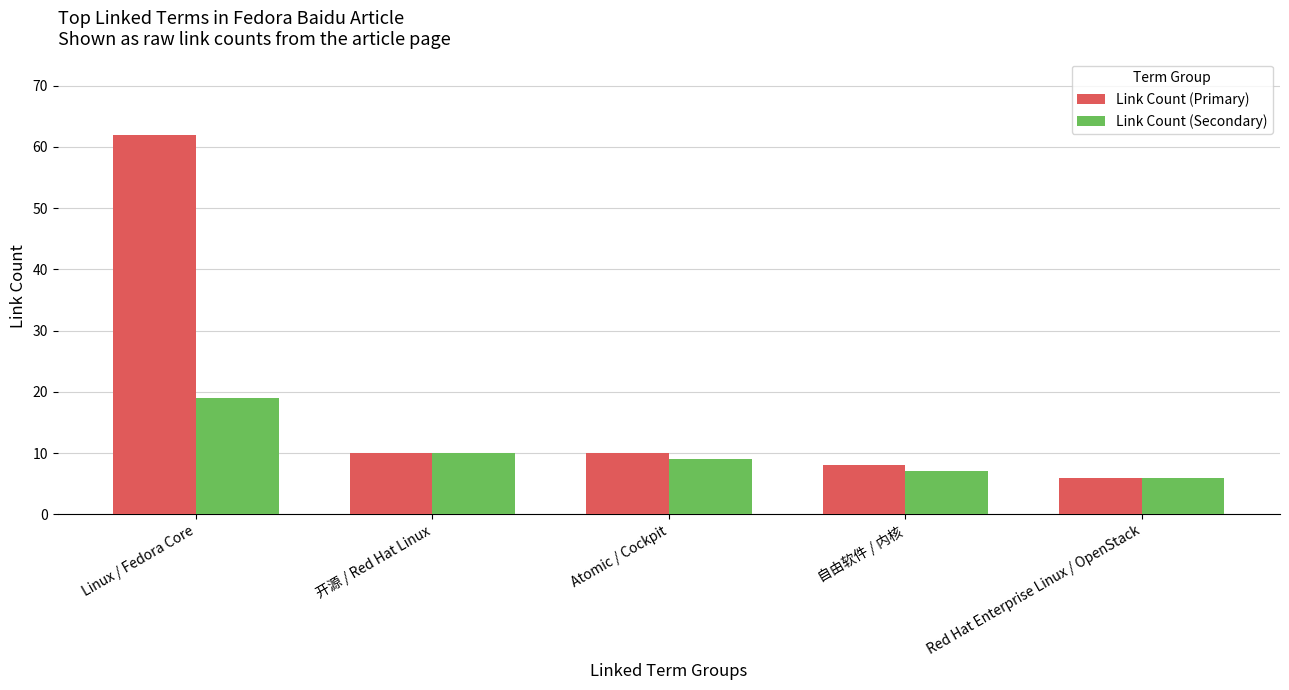

Are the bars grouped side by side (vs. stacked)?

Yes